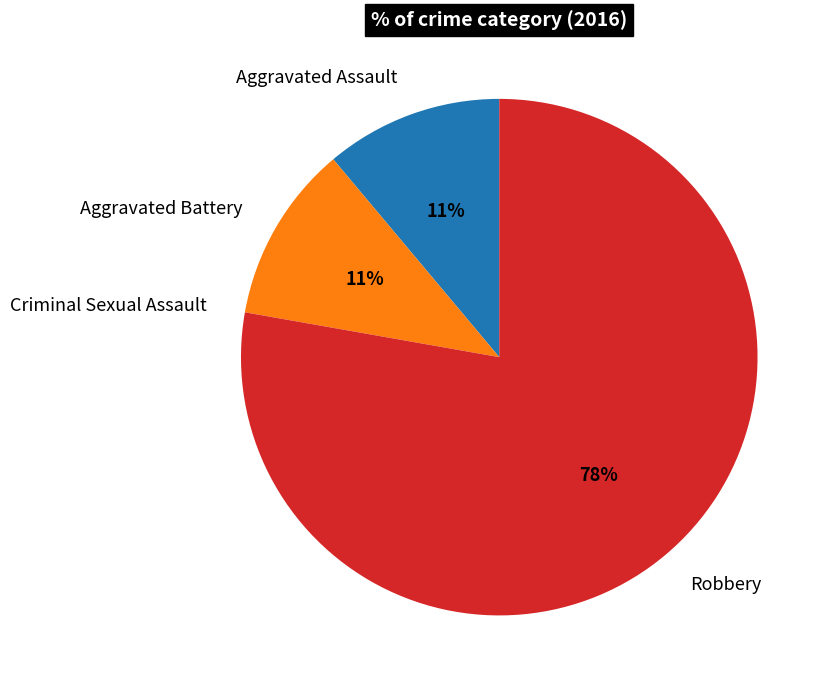

Between Aggravated Battery and Robbery, which is larger?

Robbery